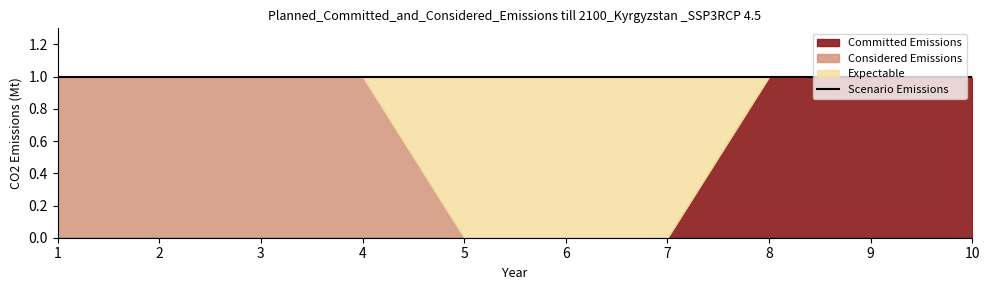

List the series in order of their peak value, highest first.

2, 0, 1